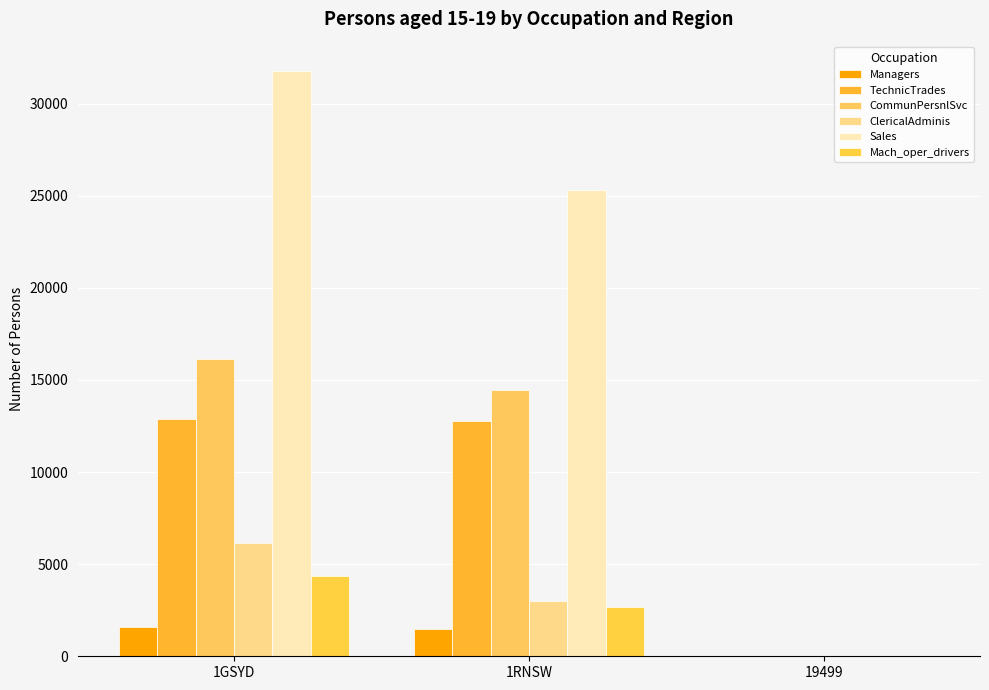

Are the bars grouped side by side (vs. stacked)?

Yes